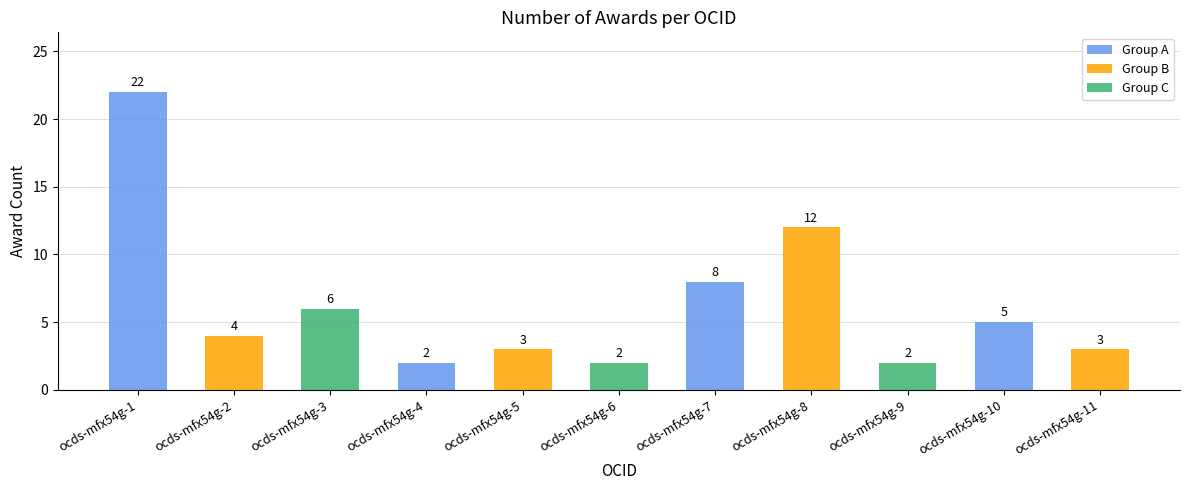

What is the maximum value shown in the chart?

22